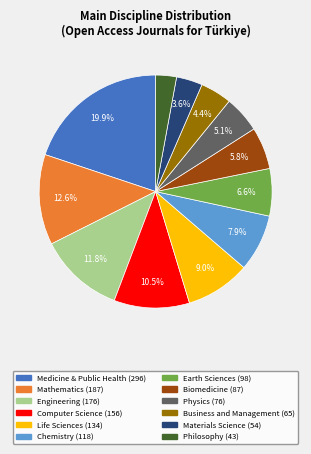

How many segments does this pie chart have?

12